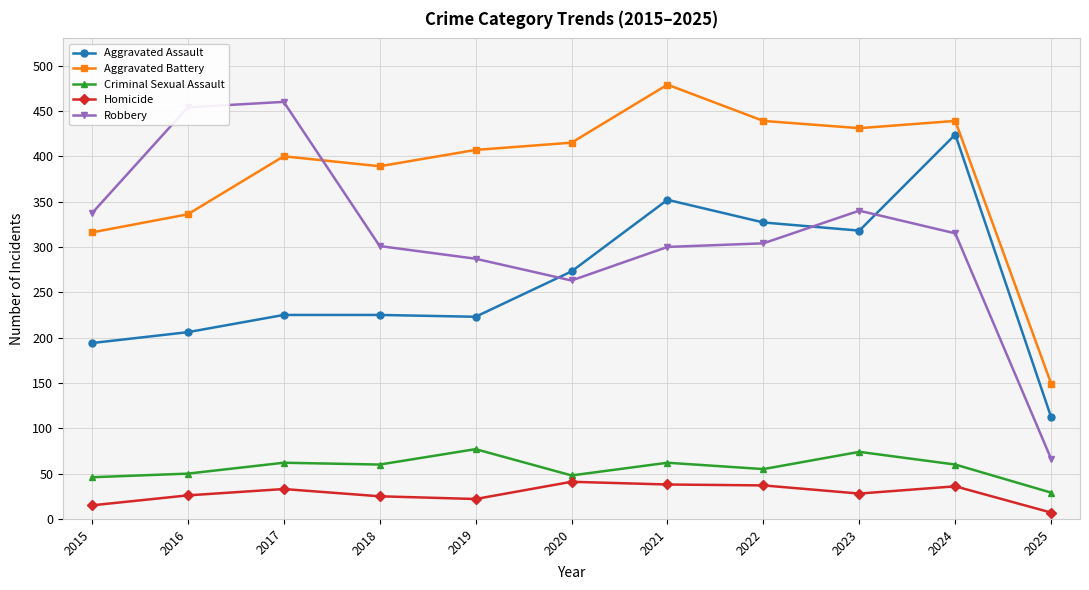

True or false: Aggravated Battery and Aggravated Assault cross at least once.

False